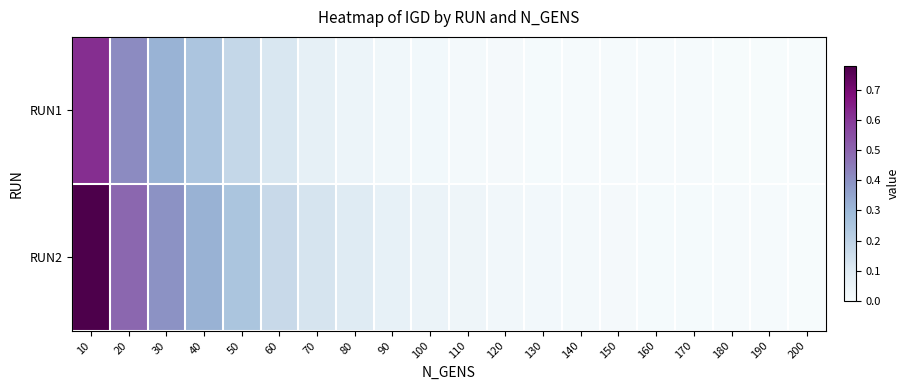

Reading left to right, extract all data points from this chart.

RUN1: 10=0.6	20=0.4	30=0.3	40=0.2	50=0.2	60=0.1	70=0.1	80=0.0	90=0.0	100=0.0	110=0.0	120=0.0	130=0.0	140=0.0	150=0.0	160=0.0	170=0.0	180=0.0	190=0.0	200=0.0
RUN2: 10=0.8	20=0.5	30=0.4	40=0.3	50=0.3	60=0.2	70=0.1	80=0.1	90=0.1	100=0.0	110=0.0	120=0.0	130=0.0	140=0.0	150=0.0	160=0.0	170=0.0	180=0.0	190=0.0	200=0.0